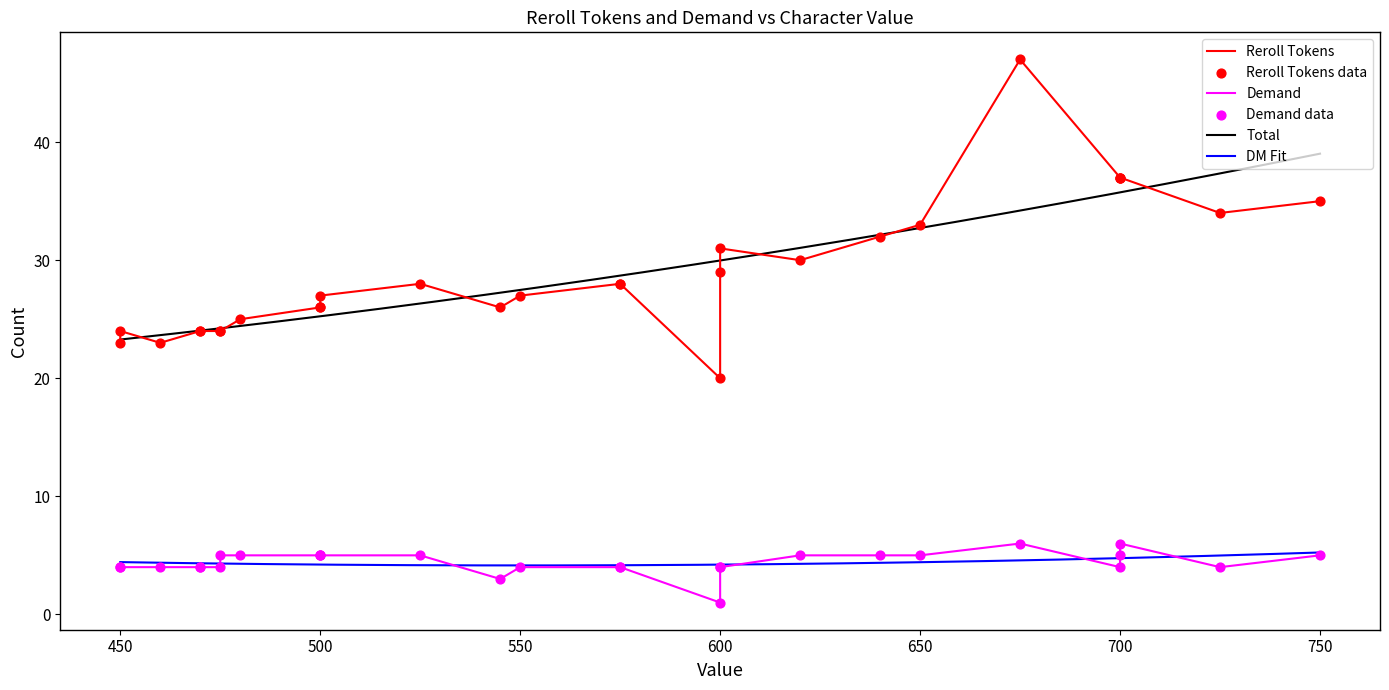

Which series has the largest Y range (max minus min)?

Reroll Tokens